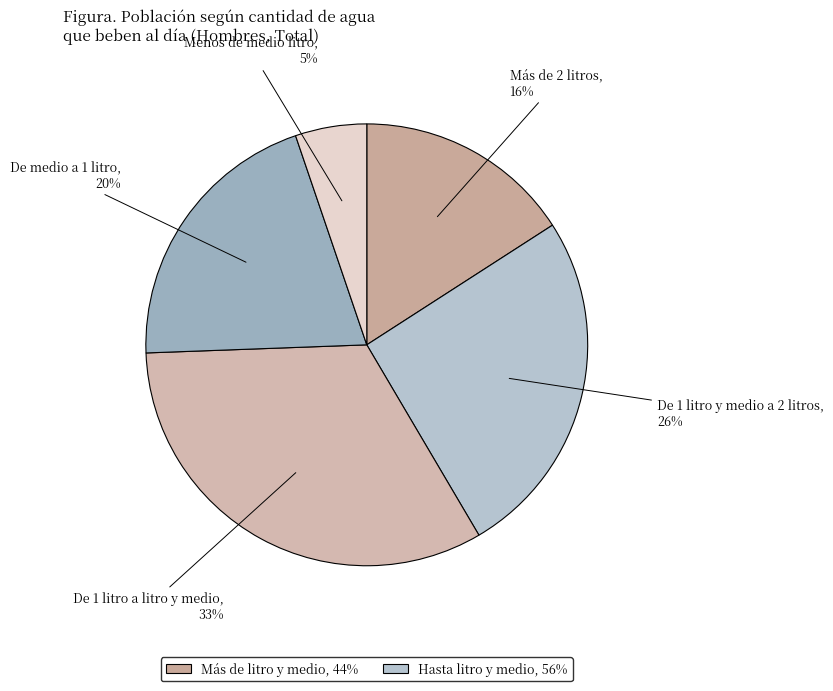

What is the largest slice in the pie chart?

De 1 litro a litro y medio